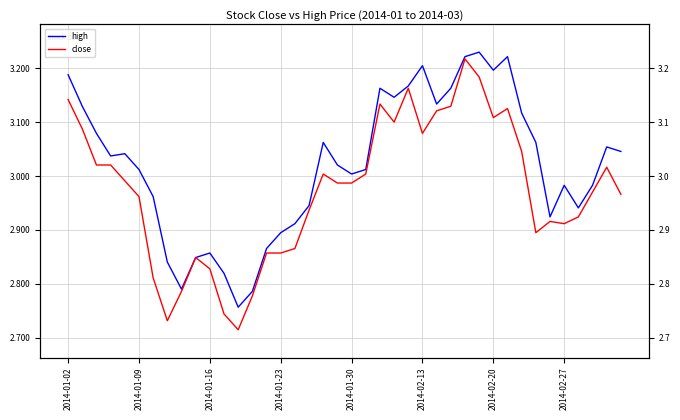

True or false: high and close intersect in this chart.

False